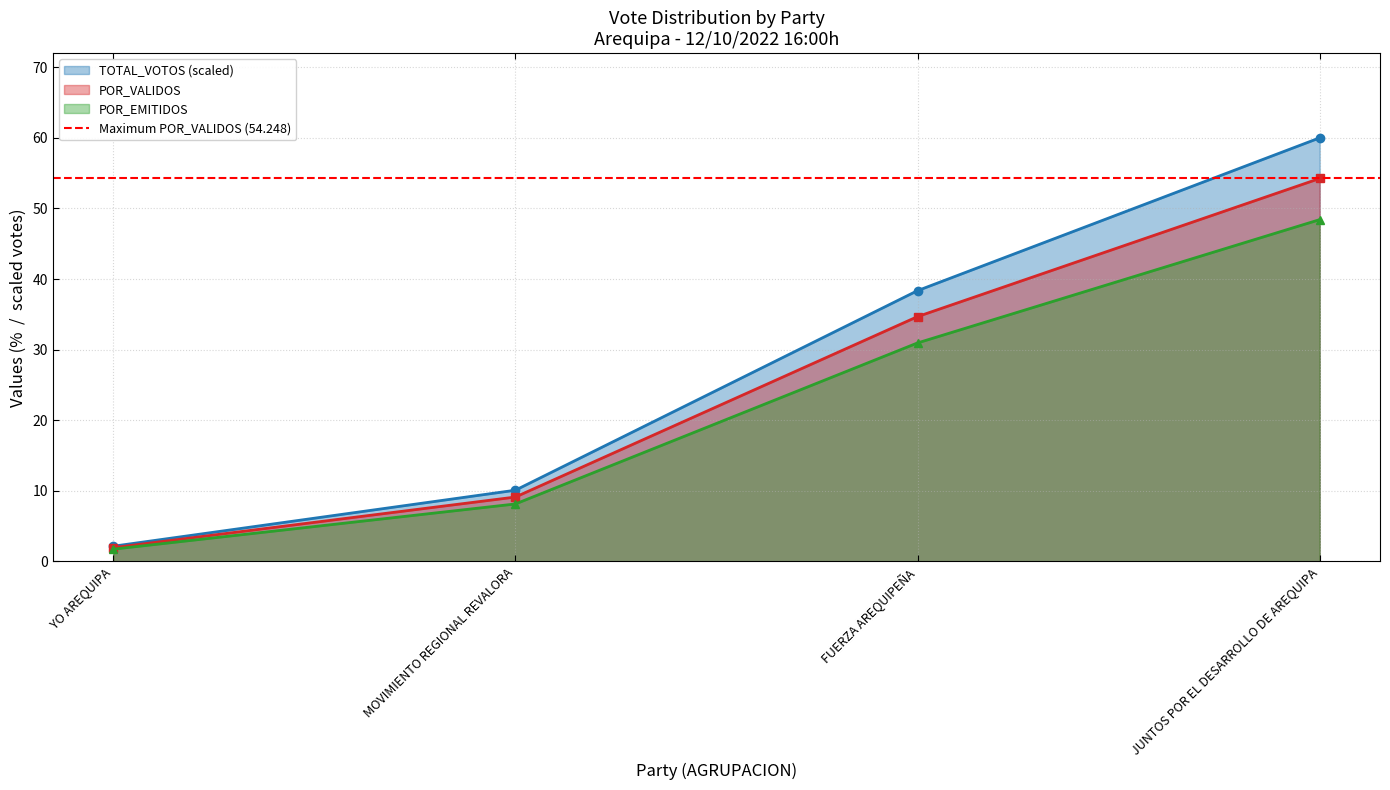

What is the approximate value of TOTAL_VOTOS at JUNTOS POR EL DESARROLLO DE AREQUIPA?

60.0